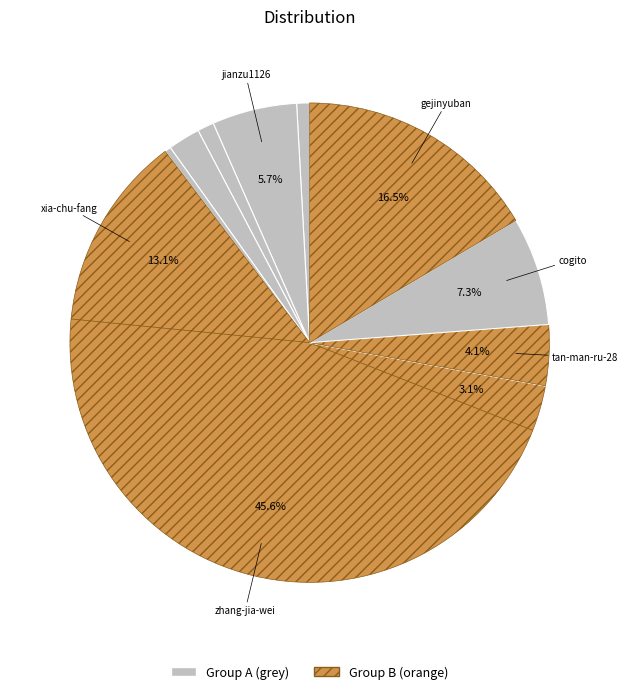

What is the largest slice in the pie chart?

zhang-jia-wei